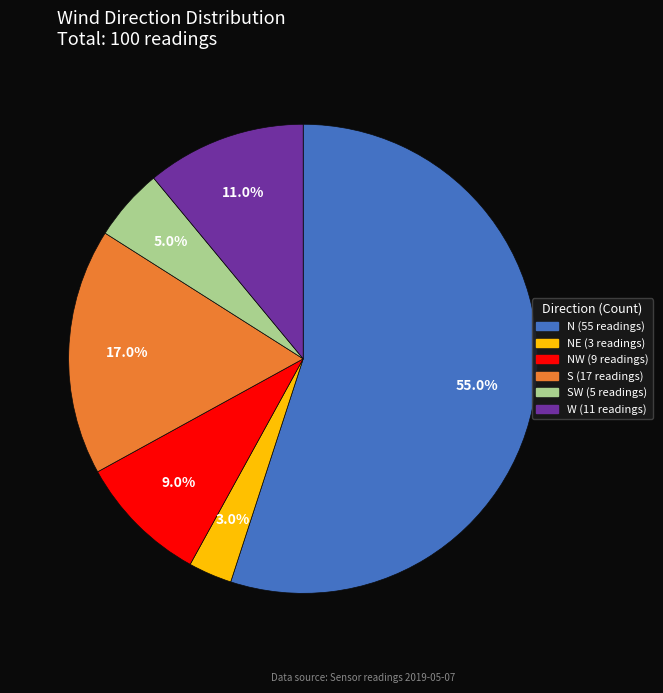

Does any single category account for the majority?

Yes